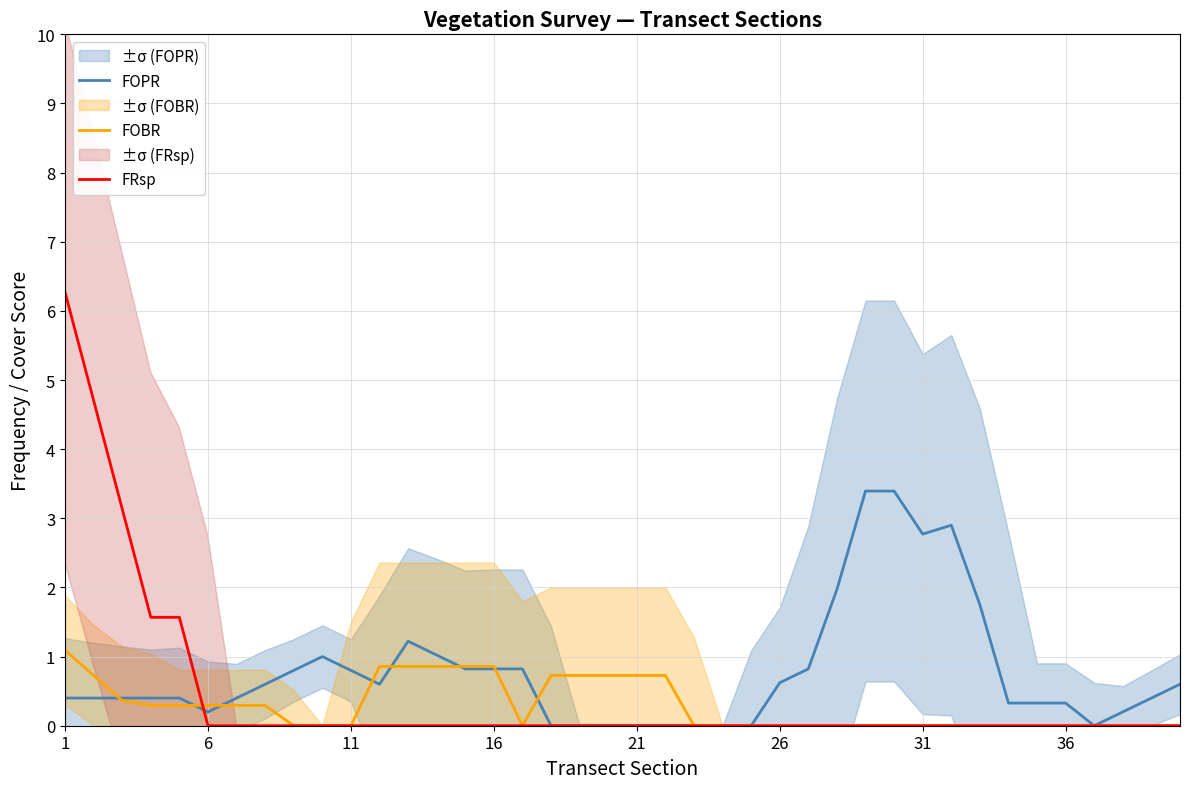

The FOBR series shows 1.4 at 13. True or false?

False